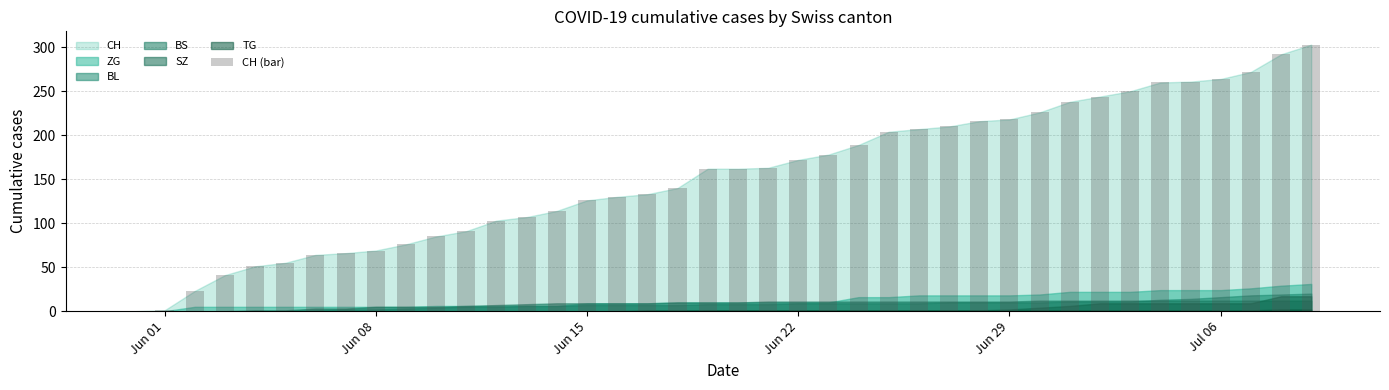

What is the greatest value displayed?

303